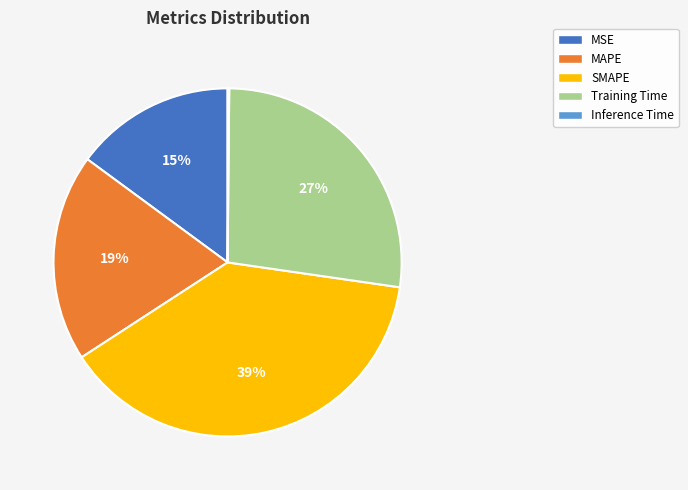

What percentage is the MAPE slice, to the nearest percent?

19%